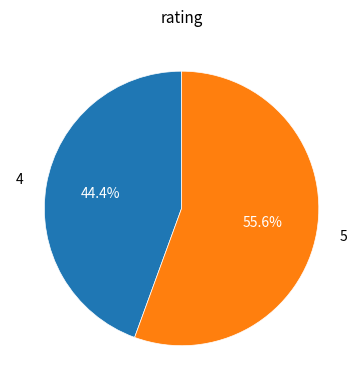

Is there a majority slice in this chart?

Yes